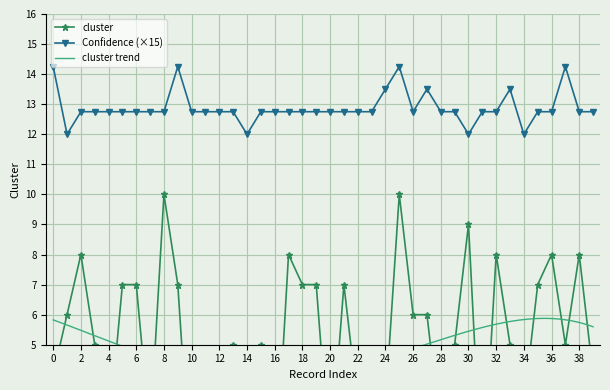

True or false: Confidence (×15) has a value of 8.8 at 8.

False